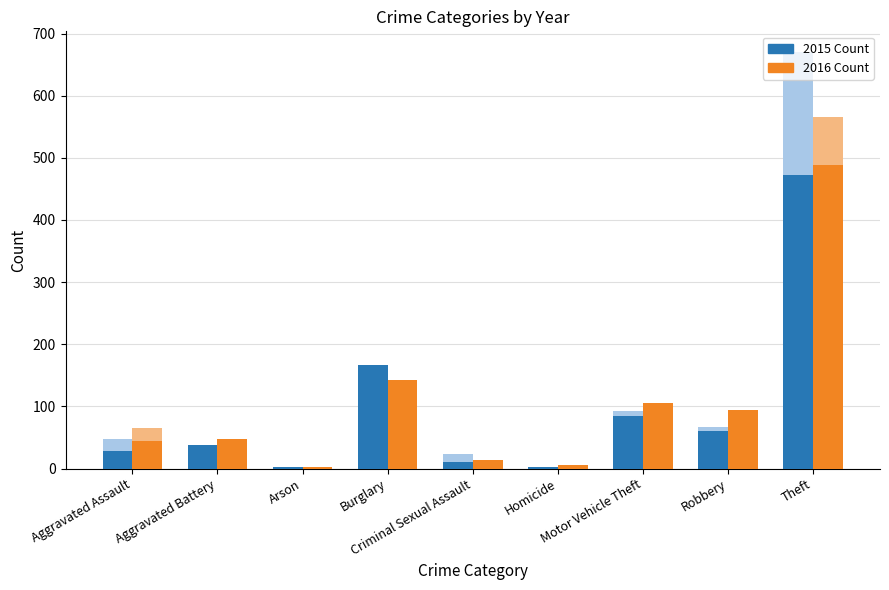

List the series in order of their overall mean, lowest first.

2015 Count, 2016 Count